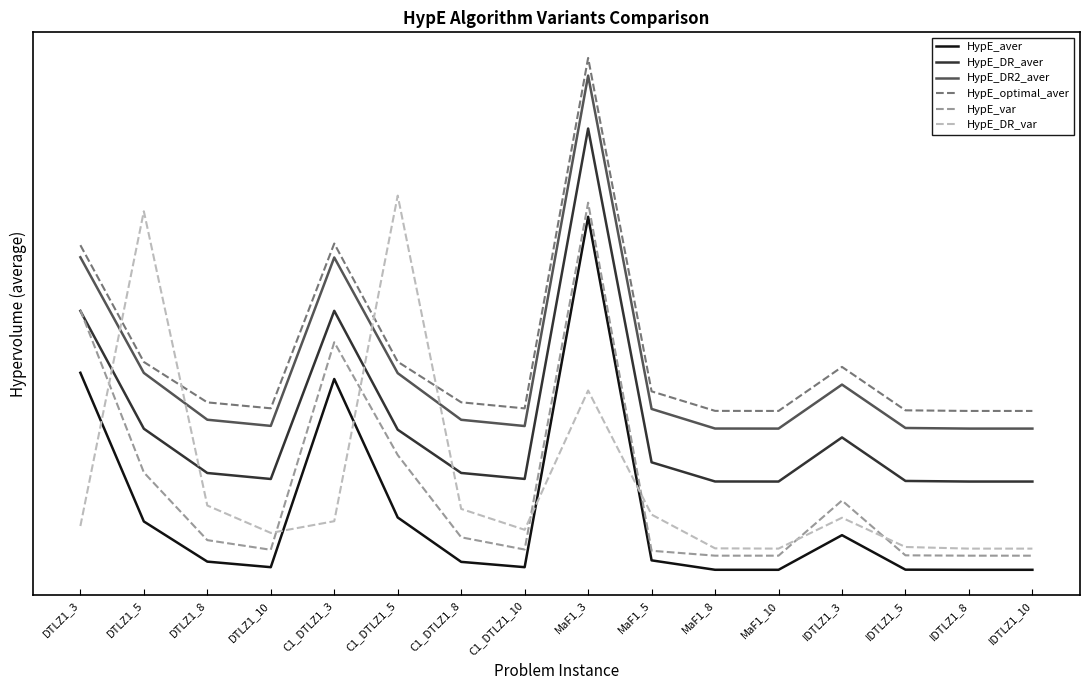

Is it true that HypE_optimal_aver equals 0.9 at C1_DTLZ1_5?

False